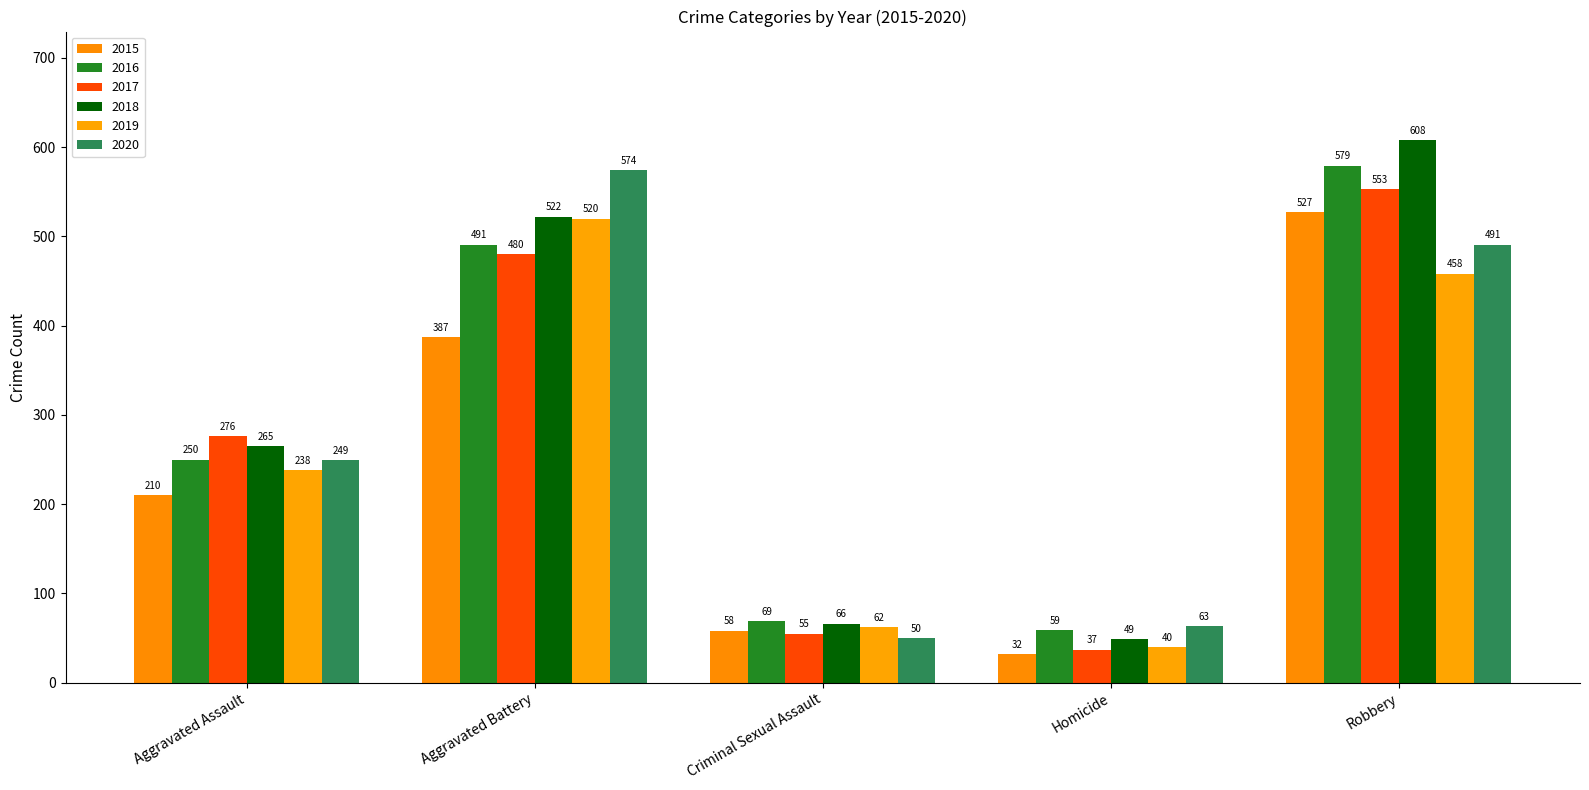

What is the value of the 2020 bar at the 1st from the left?

249